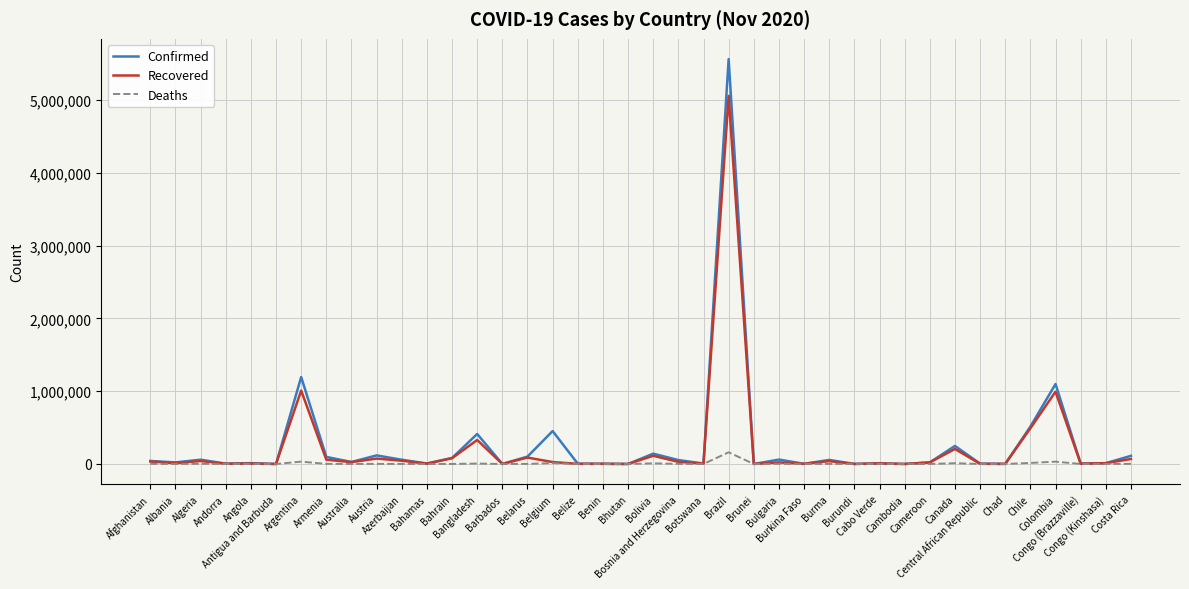

How many values in the Recovered series are below 21544?

20